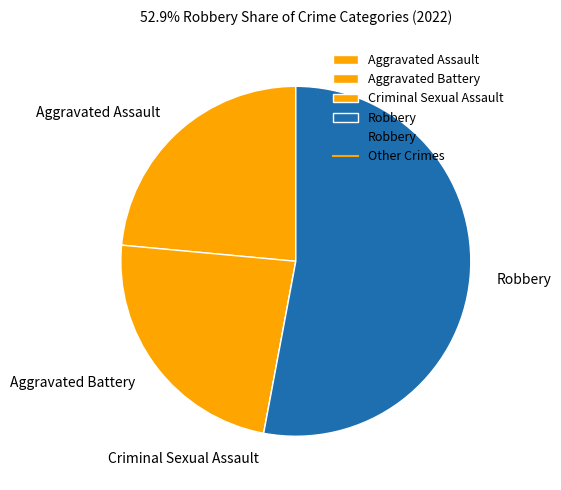

Is the sum of Robbery and Aggravated Battery greater than half?

Yes